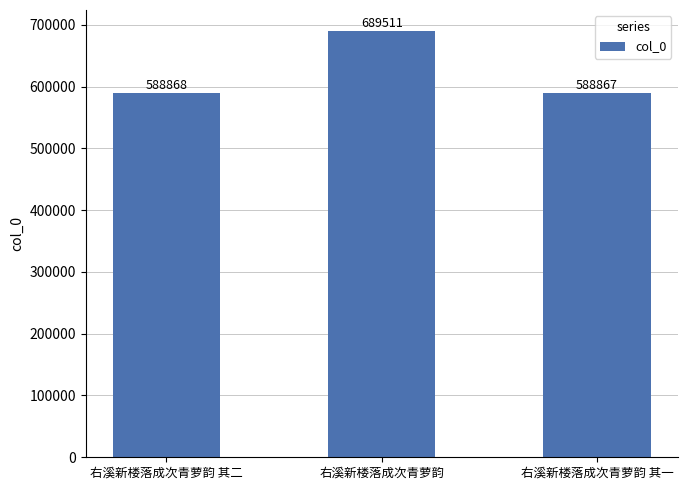

Reading right to left, list all the values displayed in this chart.

右溪新楼落成次青萝韵 其一=588867	右溪新楼落成次青萝韵=689511	右溪新楼落成次青萝韵 其二=588868